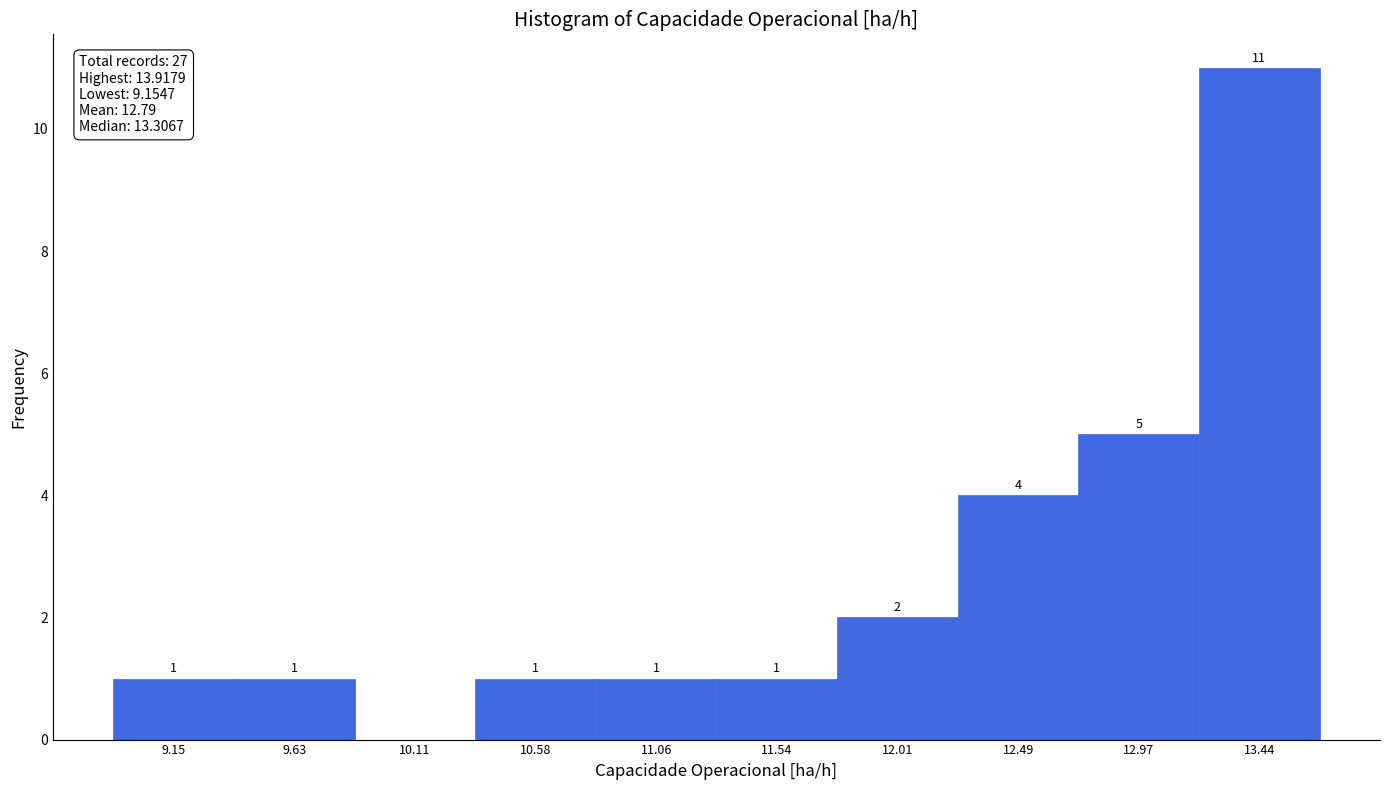

Reading left to right, transcribe all the data shown in this chart.

9.15=1	9.63=1	10.11=0	10.58=1	11.06=1	11.54=1	12.01=2	12.49=4	12.97=5	13.44=11